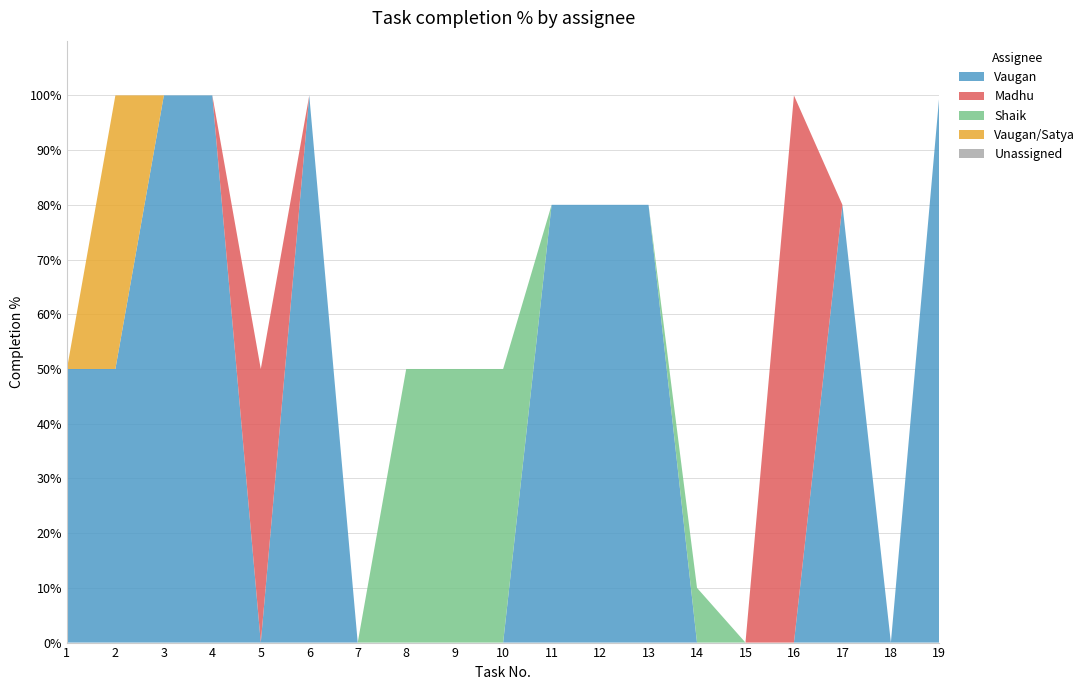

Reading left to right, list all the values displayed in this chart.

Vaugan: 1=50	2=50	3=100	4=100	5=0	6=100	7=0	8=0	9=0	10=0	11=80	12=80	13=80	14=0	15=0	16=0	17=80	18=0	19=100
Madhu: 1=0	2=0	3=0	4=0	5=50	6=0	7=0	8=0	9=0	10=0	11=0	12=0	13=0	14=0	15=0	16=100	17=0	18=0	19=0
Shaik: 1=0	2=0	3=0	4=0	5=0	6=0	7=0	8=50	9=50	10=50	11=0	12=0	13=0	14=10	15=0	16=0	17=0	18=0	19=0
Vaugan/Satya: 1=0	2=50	3=0	4=0	5=0	6=0	7=0	8=0	9=0	10=0	11=0	12=0	13=0	14=0	15=0	16=0	17=0	18=0	19=0
Unassigned: 1=0	2=0	3=0	4=0	5=0	6=0	7=0	8=0	9=0	10=0	11=0	12=0	13=0	14=0	15=0	16=0	17=0	18=0	19=0